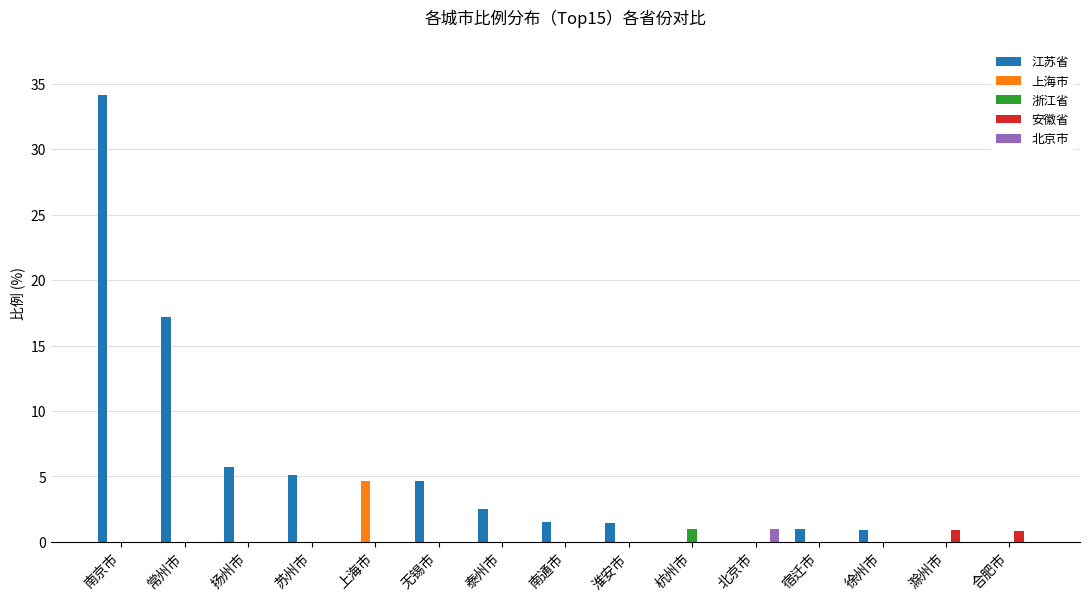

Between 南京市 and 北京市, which series saw the biggest shift?

江苏省